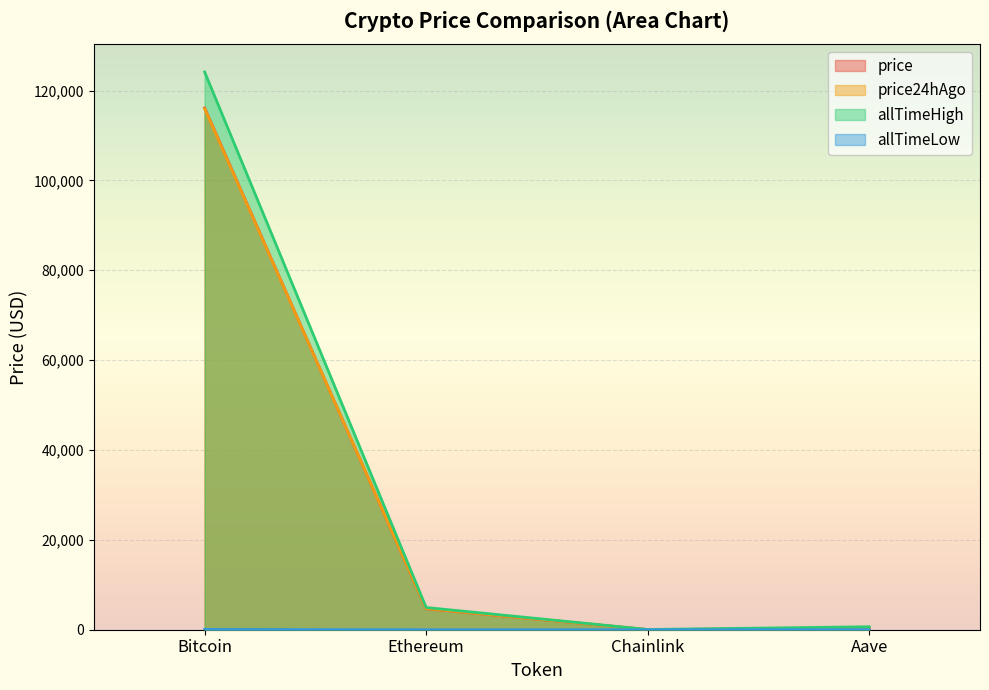

What is the minimum value shown in the chart?

0.1